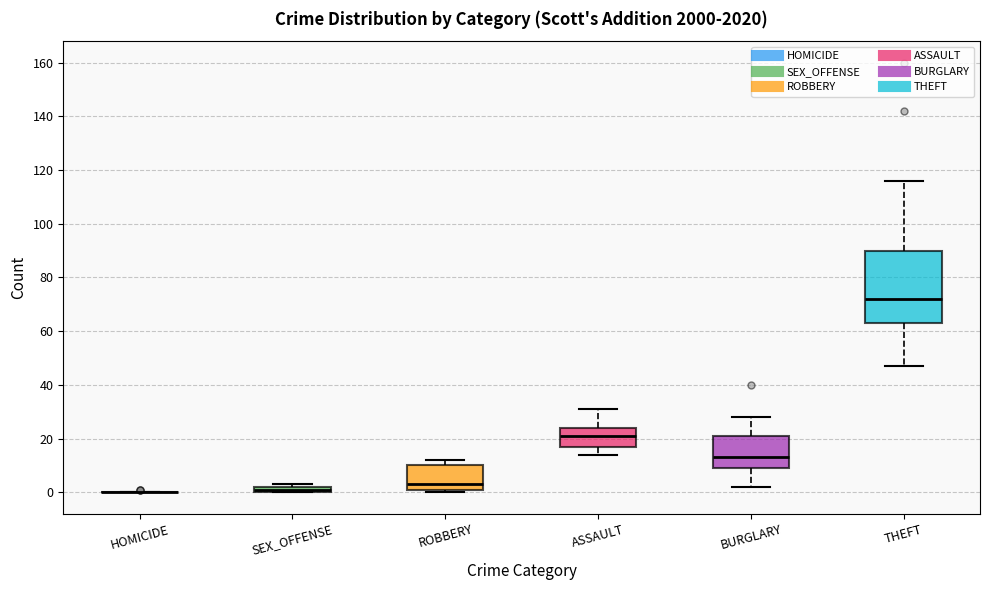

Comparing the boxes themselves (not the whiskers), which one is the tallest?

THEFT